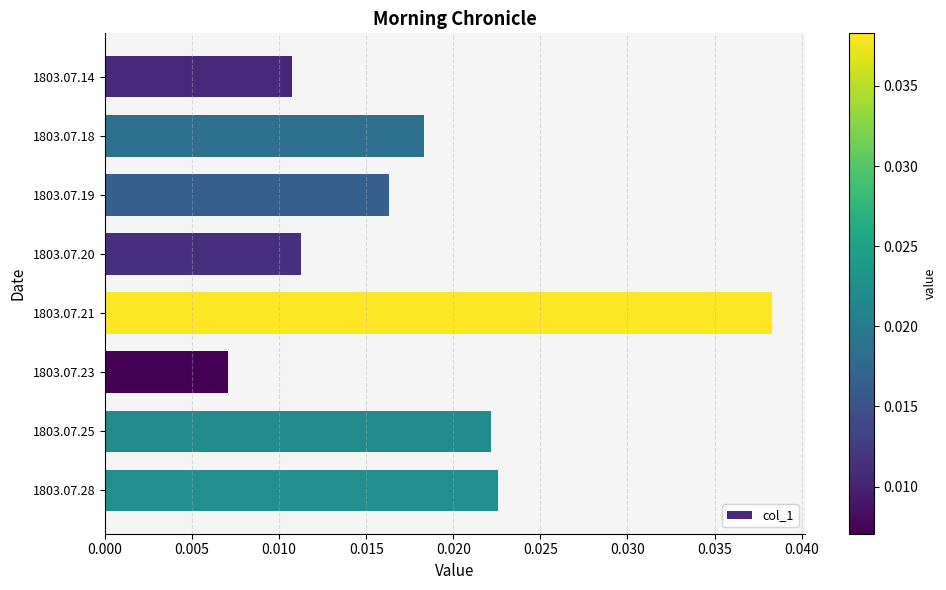

At which label is the value closest to 0?

1803.07.23